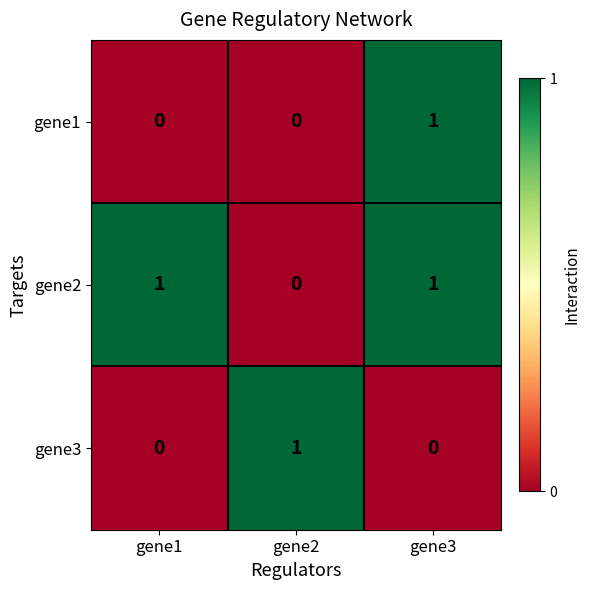

Which series changed the most between gene1 and gene3?

gene1